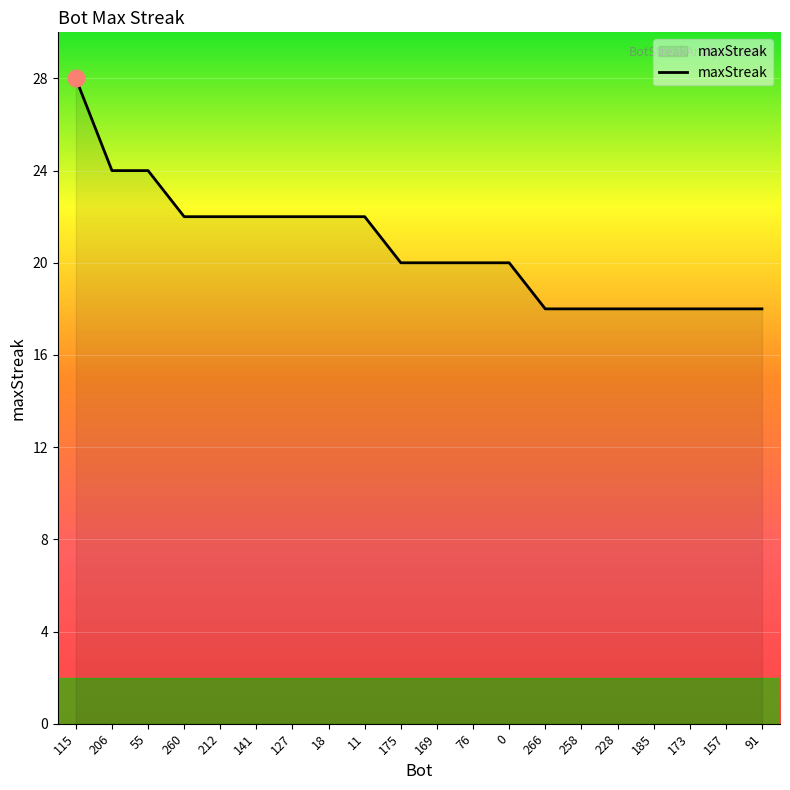

What is the sum of all values?

414